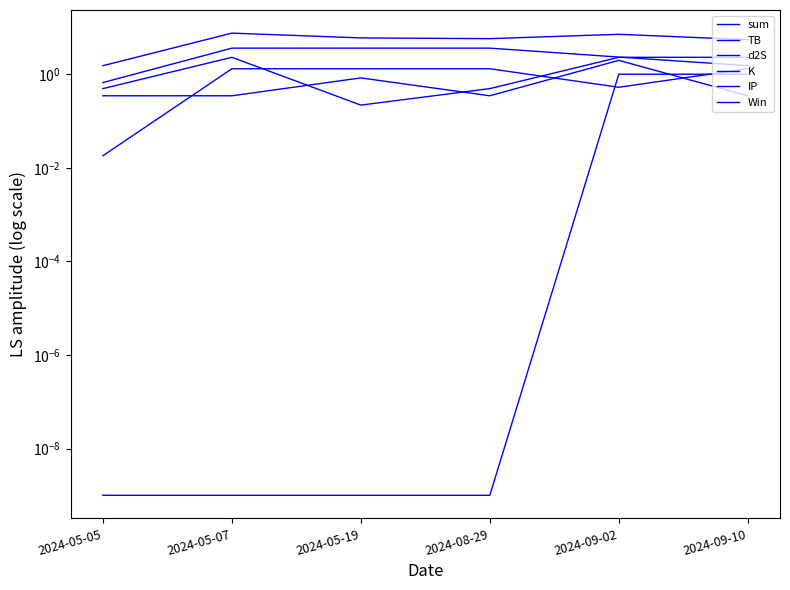

Reading right to left, transcribe all the data shown in this chart.

sum: 5.5	7.1	5.7	6.0	7.6	1.5
TB: 1.5	2.3	3.6	3.6	3.6	0.7
d2S: 1.3	0.5	1.3	1.3	1.3	0.0
K: 2.3	2.3	0.5	0.2	2.3	0.5
IP: 0.3	2.0	0.3	0.8	0.3	0.3
Win: 1.0	1.0	0.0	0.0	0.0	0.0